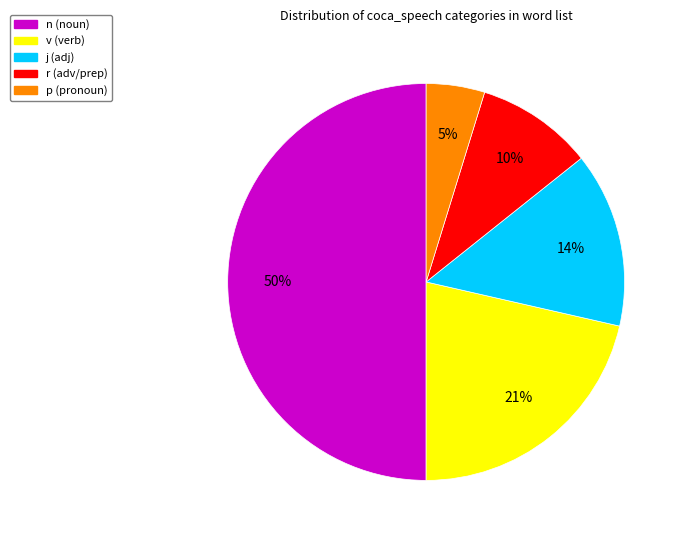

Count the number of slices in the pie.

5